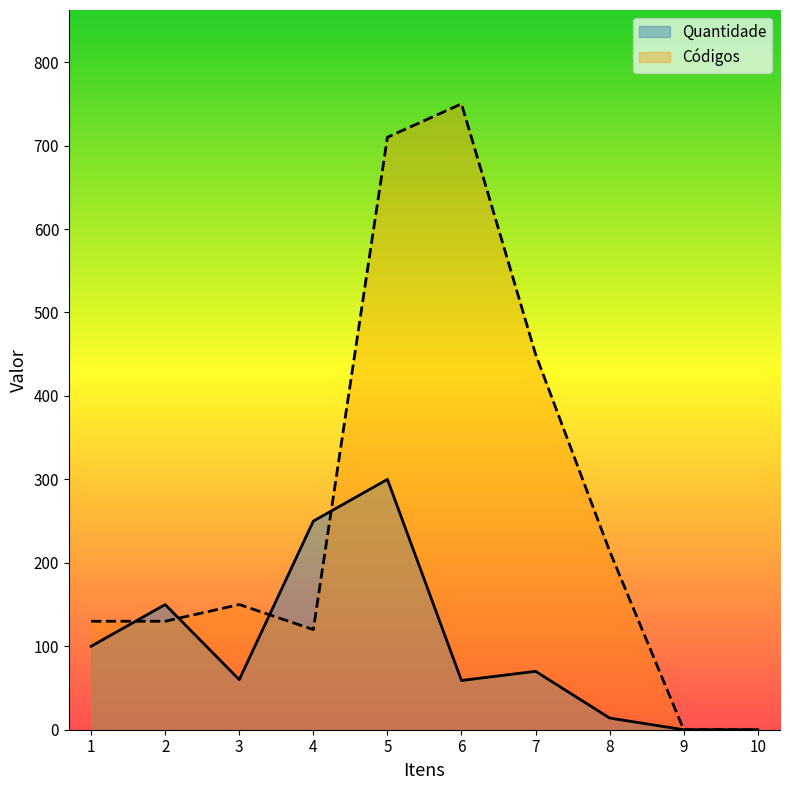

Does the chart have visible grid lines?

No